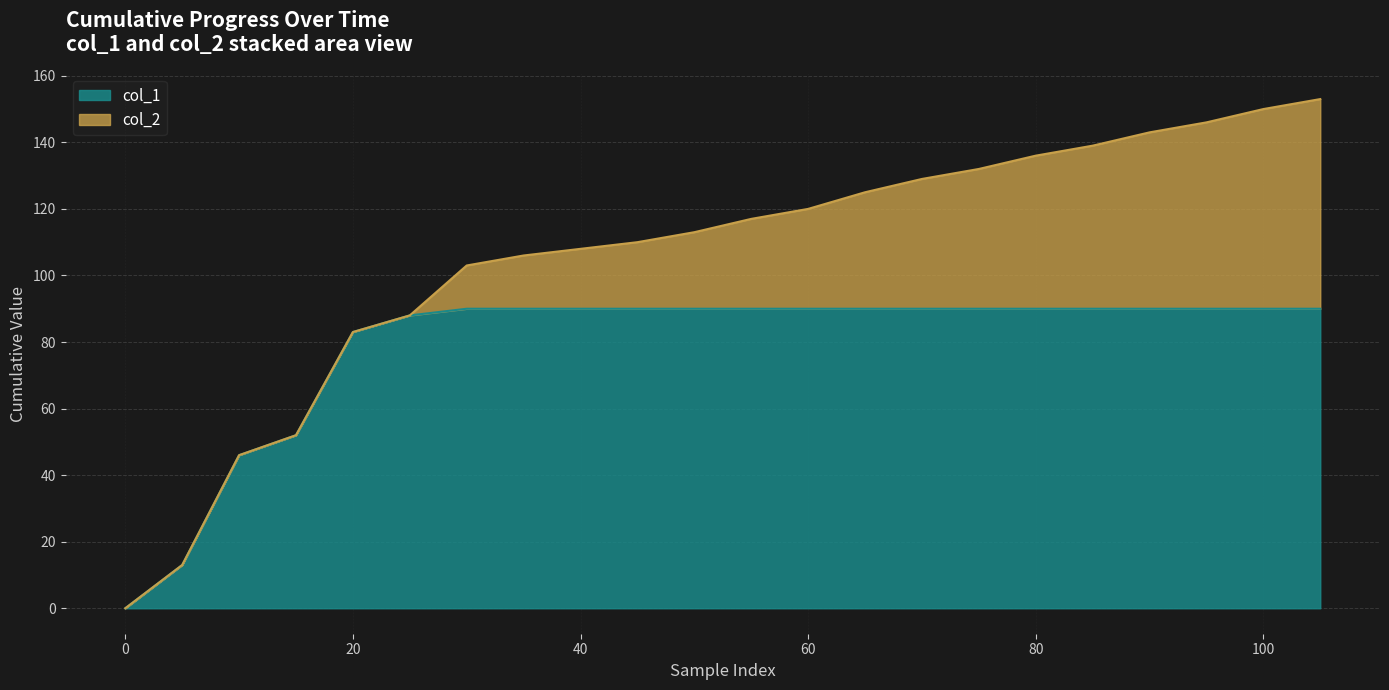

True or false: col_2 and col_1 cross at least once.

False